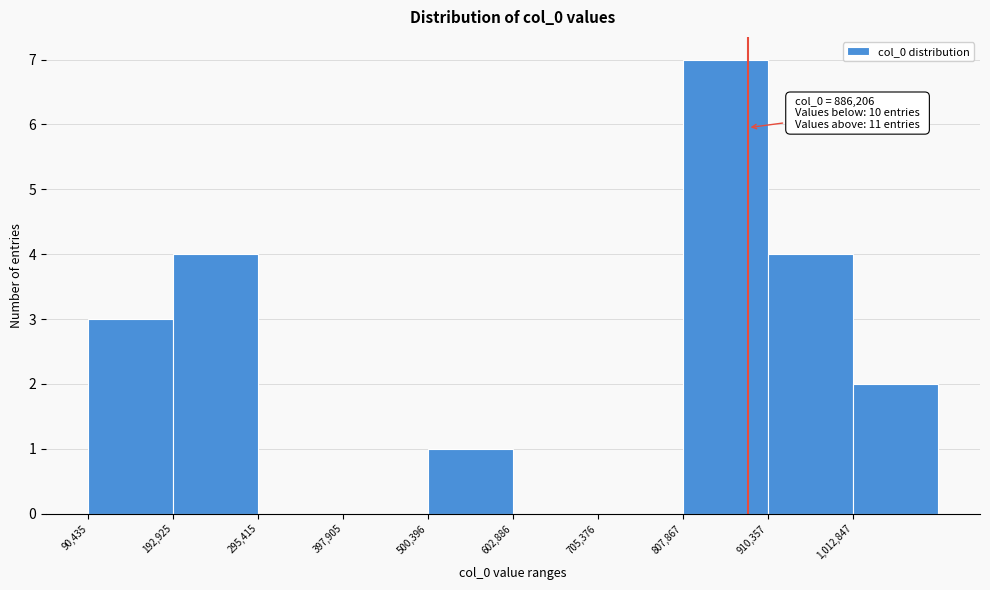

Which range on the x-axis has the tallest bar?

800000 to 920000